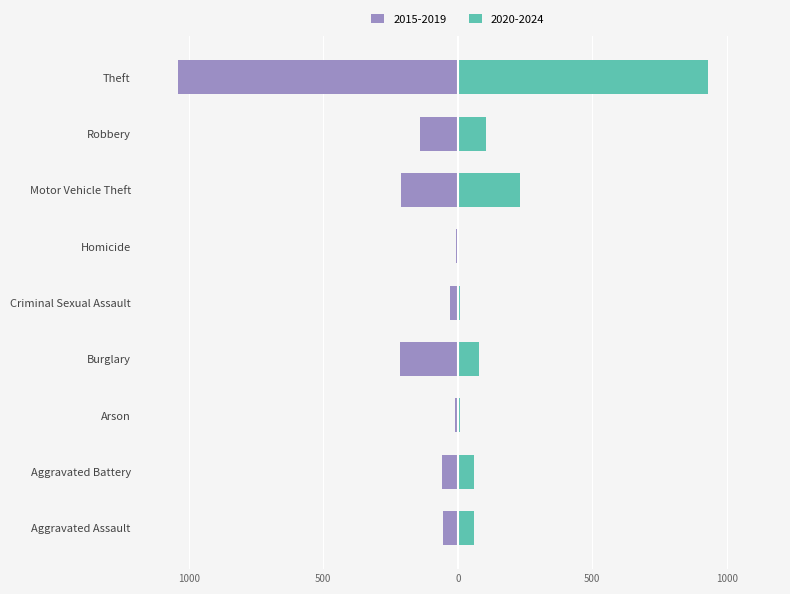

What is the value of the 2015-2019 bar at the 9th from the left?

-1041